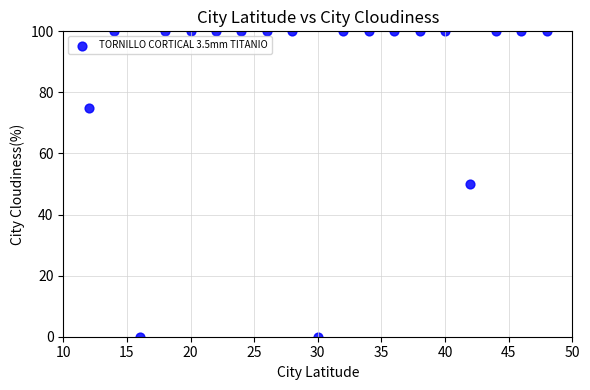

What is the range of X values (max minus min)?

36